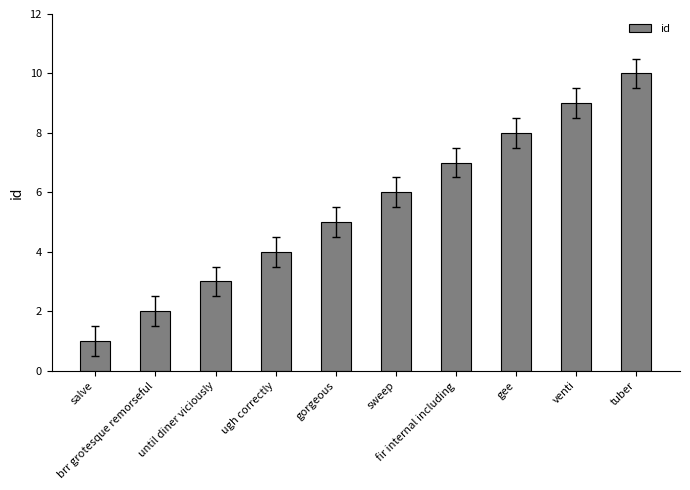

How many series are shown in this chart?

1